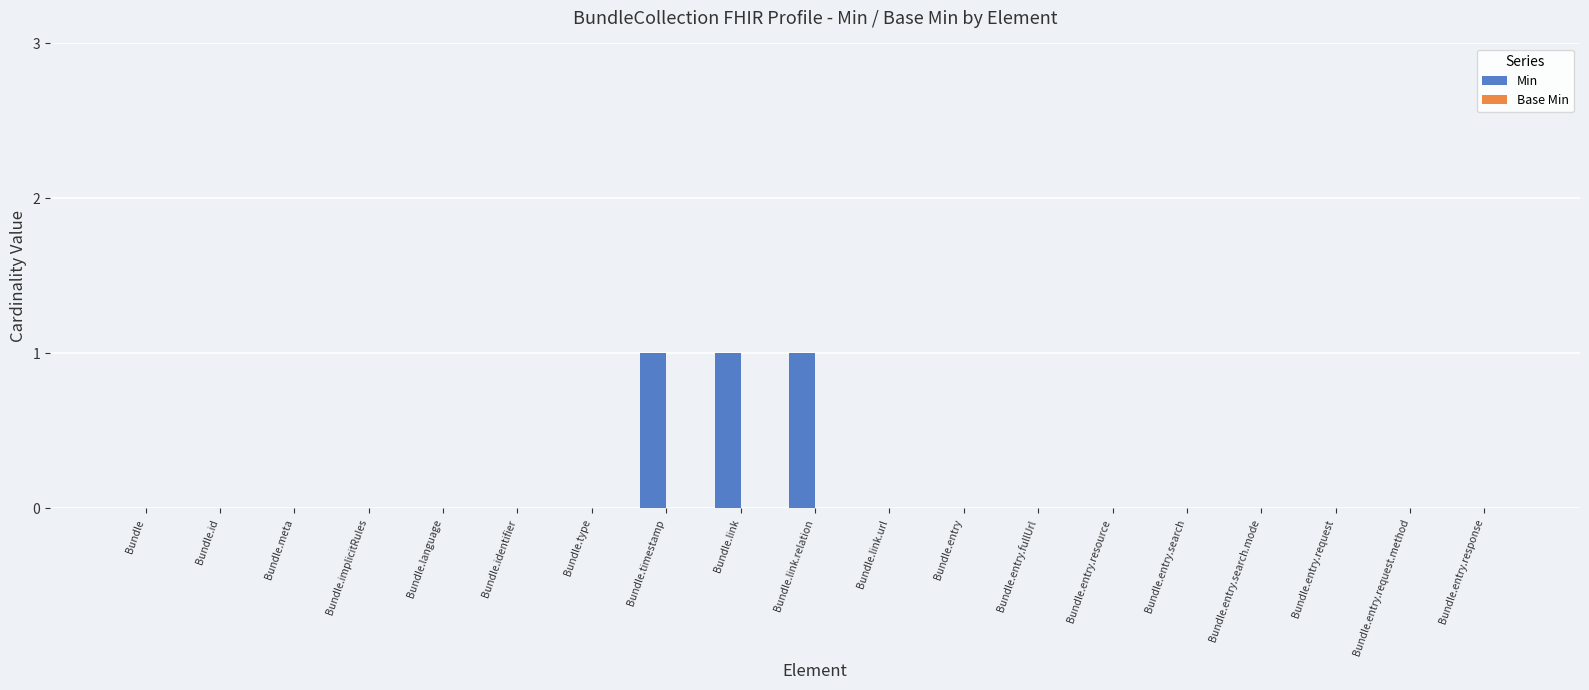

What is the change in value from Bundle.meta to Bundle.timestamp?

+1